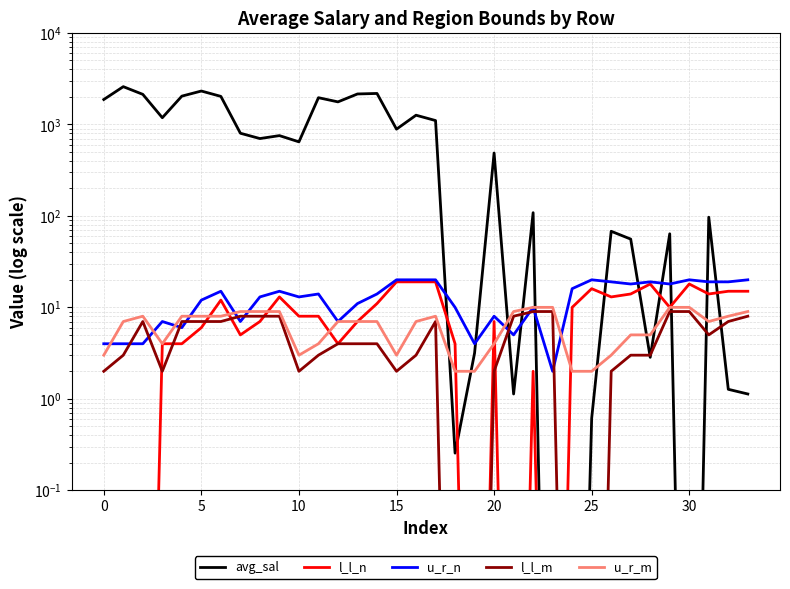

What is the highest value of the avg_sal series?

2586.5